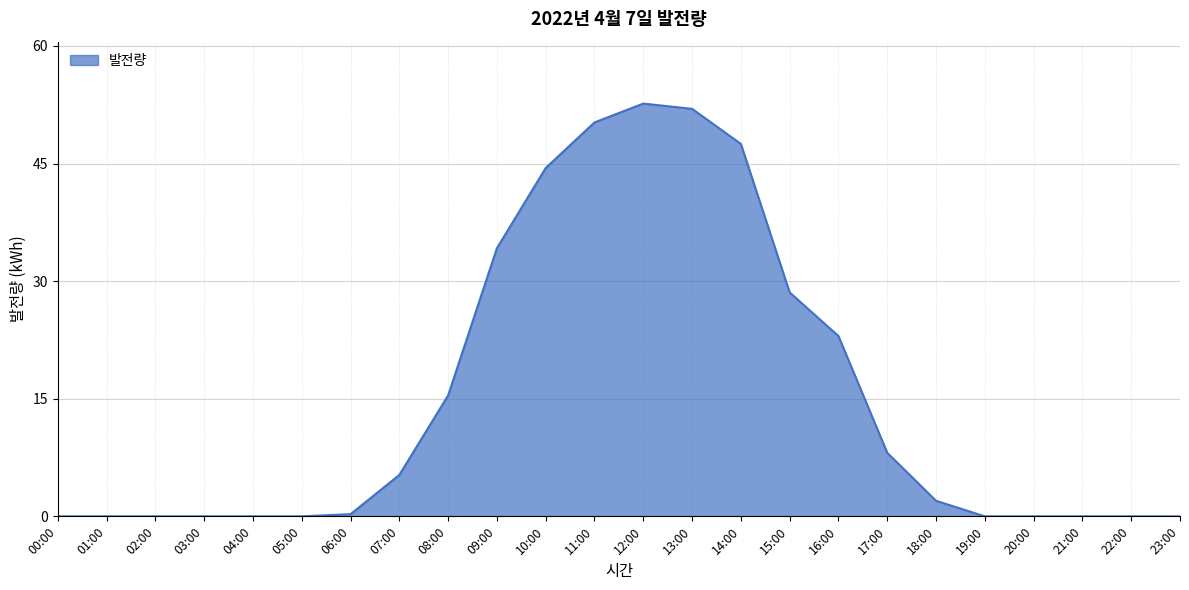

Between 00:00 and 18:00, which is larger?

18:00